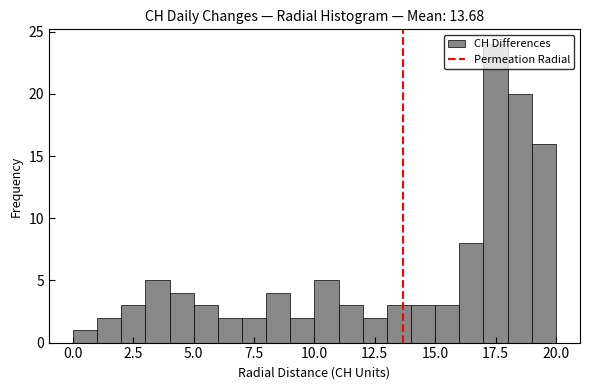

Around what value on the x-axis is the tallest bar? Give the approximate position of its centre, as read against the axis.

17.5